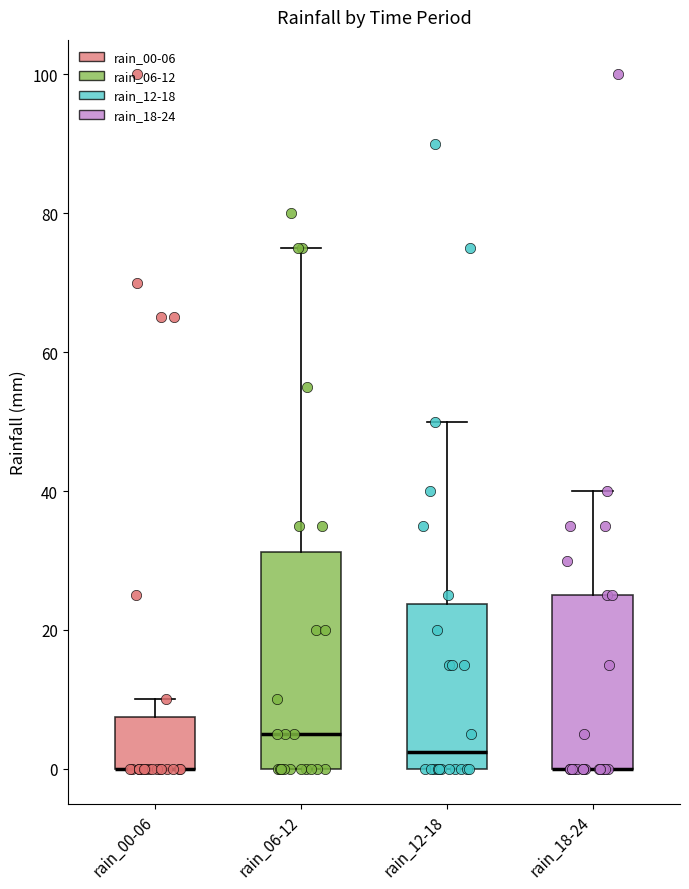

Reading left to right, read every box against the y-axis: the position of its median line, the range the box covers, and the ends of its whiskers. The values are not printed on the chart, so give them approximately, as read against the axis.

rain_00-06: median 0 (drawn on the box's lower edge), box 0 to 8, whiskers 0 to 10
rain_06-12: median 6, box 0 to 32, whiskers 0 to 76
rain_12-18: median 2, box 0 to 24, whiskers 0 to 50
rain_18-24: median 0 (drawn on the box's lower edge), box 0 to 26, whiskers 0 to 40